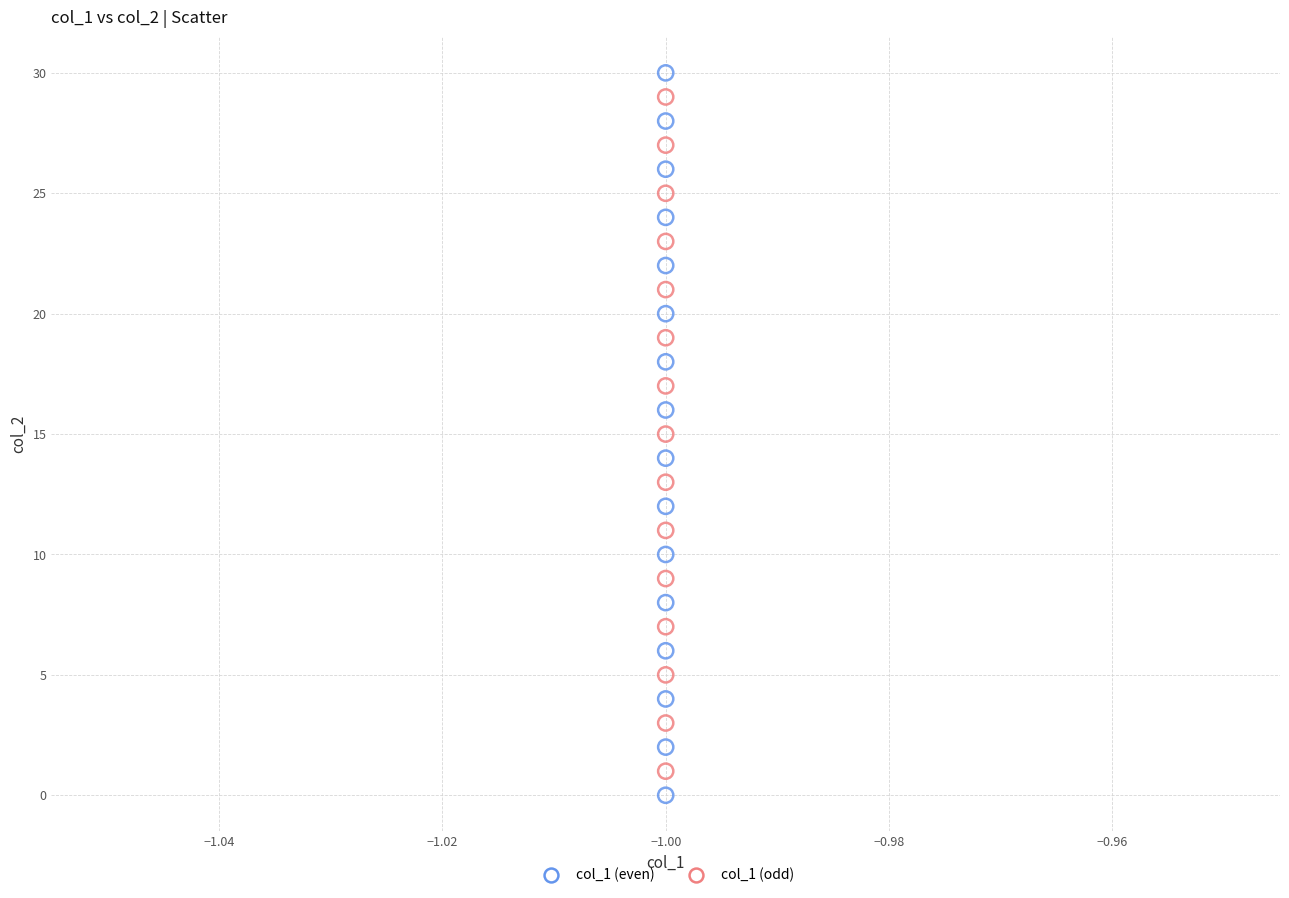

Which series has the widest spread of Y values?

col_1 (even)